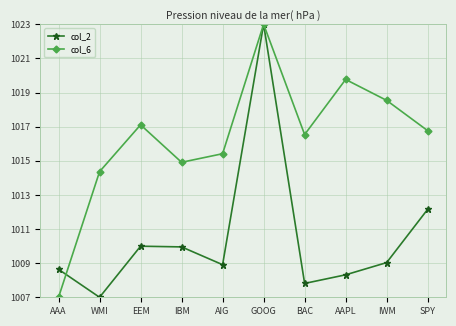

Reading right to left, what are all the values shown in this chart?

col_2: 1012.2	1009.0	1008.3	1007.8	1023.0	1008.9	1010.0	1010.0	1007.0	1008.6
col_6: 1016.8	1018.5	1019.8	1016.5	1023.0	1015.4	1014.9	1017.1	1014.4	1007.0